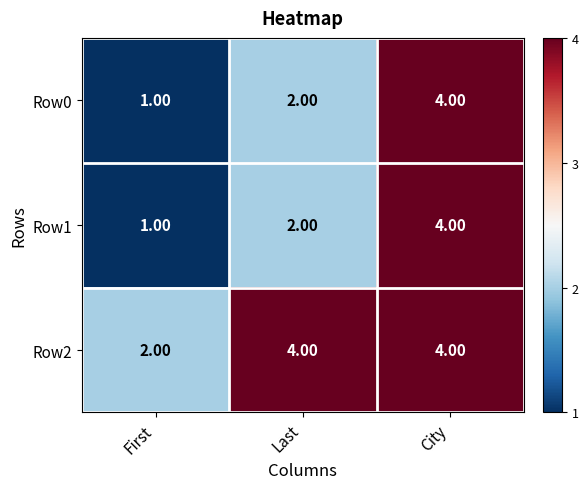

What is the sum of the Row2 values at Last and First?

6